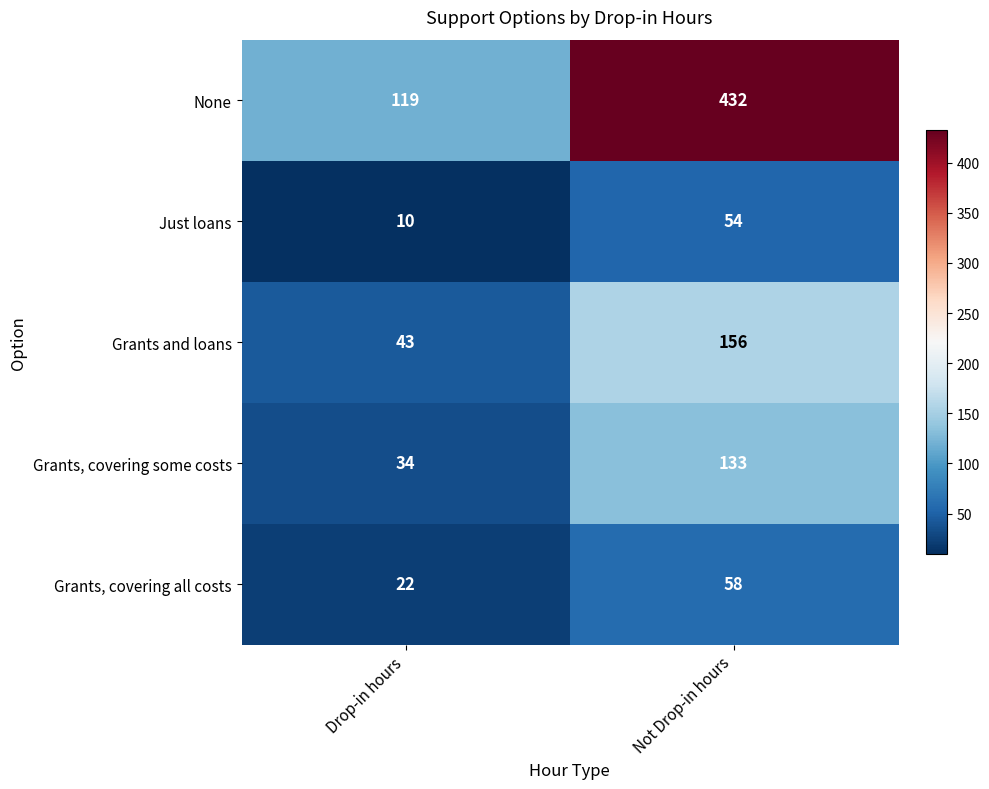

What value does the Just loans series have at Drop-in hours?

10